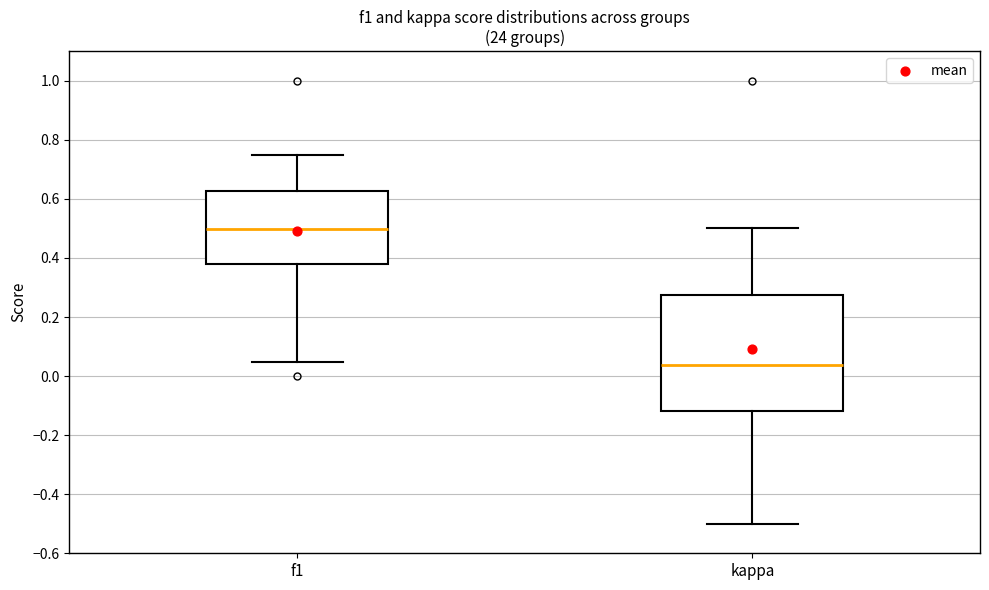

Where does the lower whisker of the box for f1 end on the y-axis? The values are not printed on the chart, so give them approximately, as read against the axis.

0.04